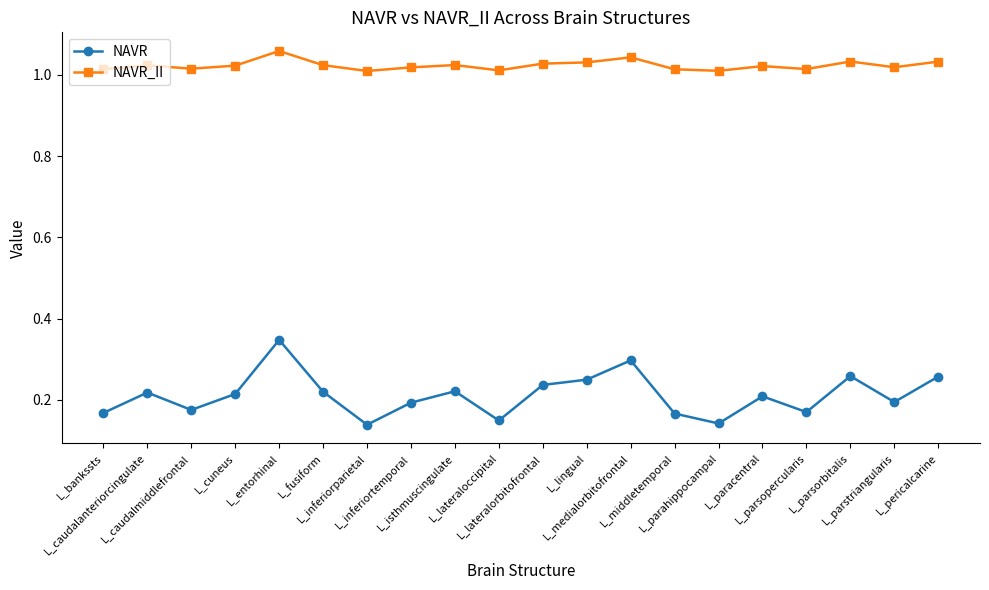

What is the sum of all NAVR_II values?

20.5